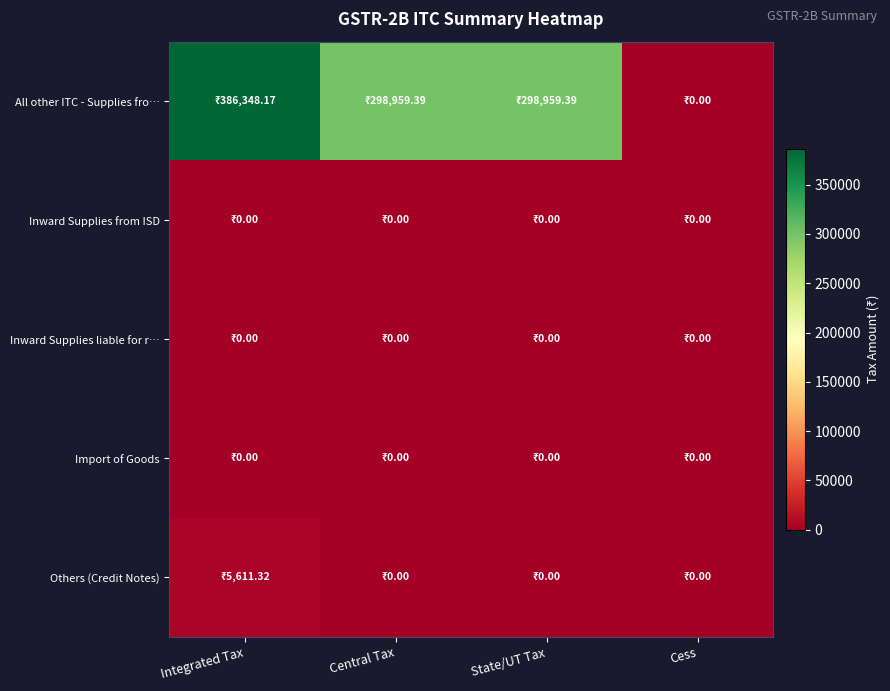

At Cess, list the series in order from smallest to largest.

All other ITC - Supplies fro…, Inward Supplies from ISD, Inward Supplies liable for r…, Import of Goods, Others (Credit Notes)